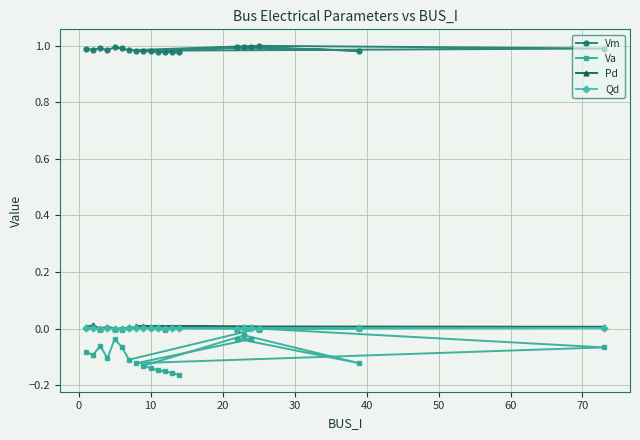

How many values in the Va series are below 0?

19